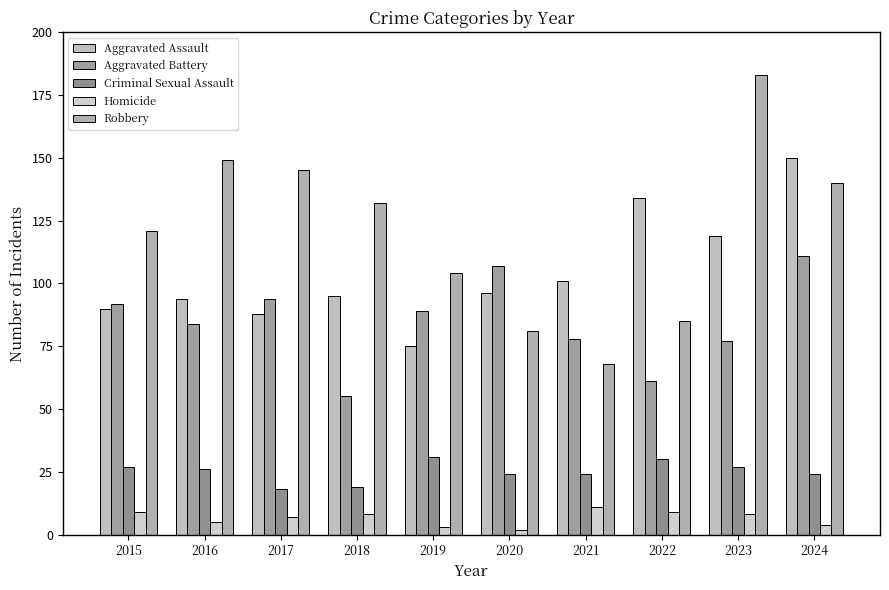

Which series has the largest range (max minus min)?

Robbery